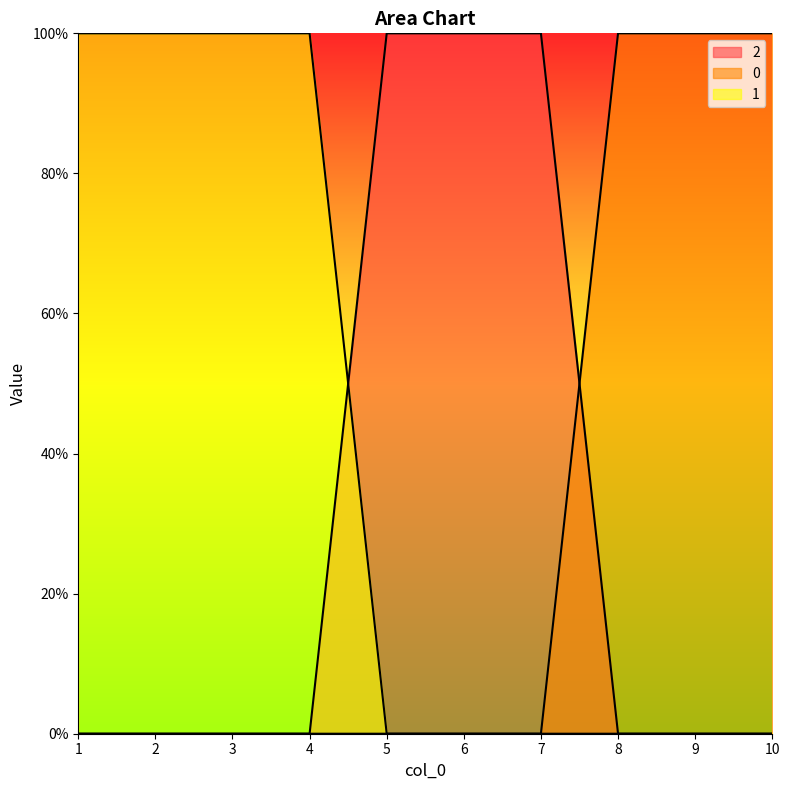

At which category is the sum across all series the highest?

1